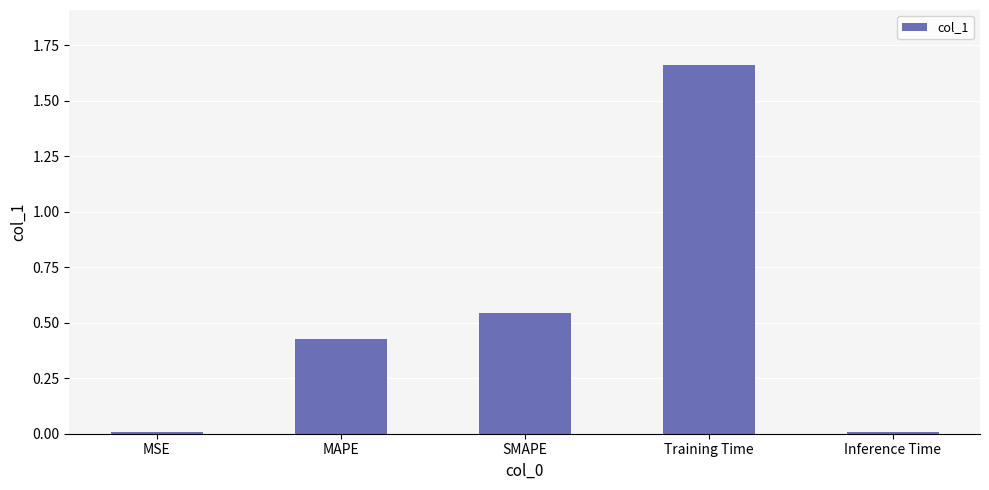

What is the label of the 1st bar from the right?

Inference Time